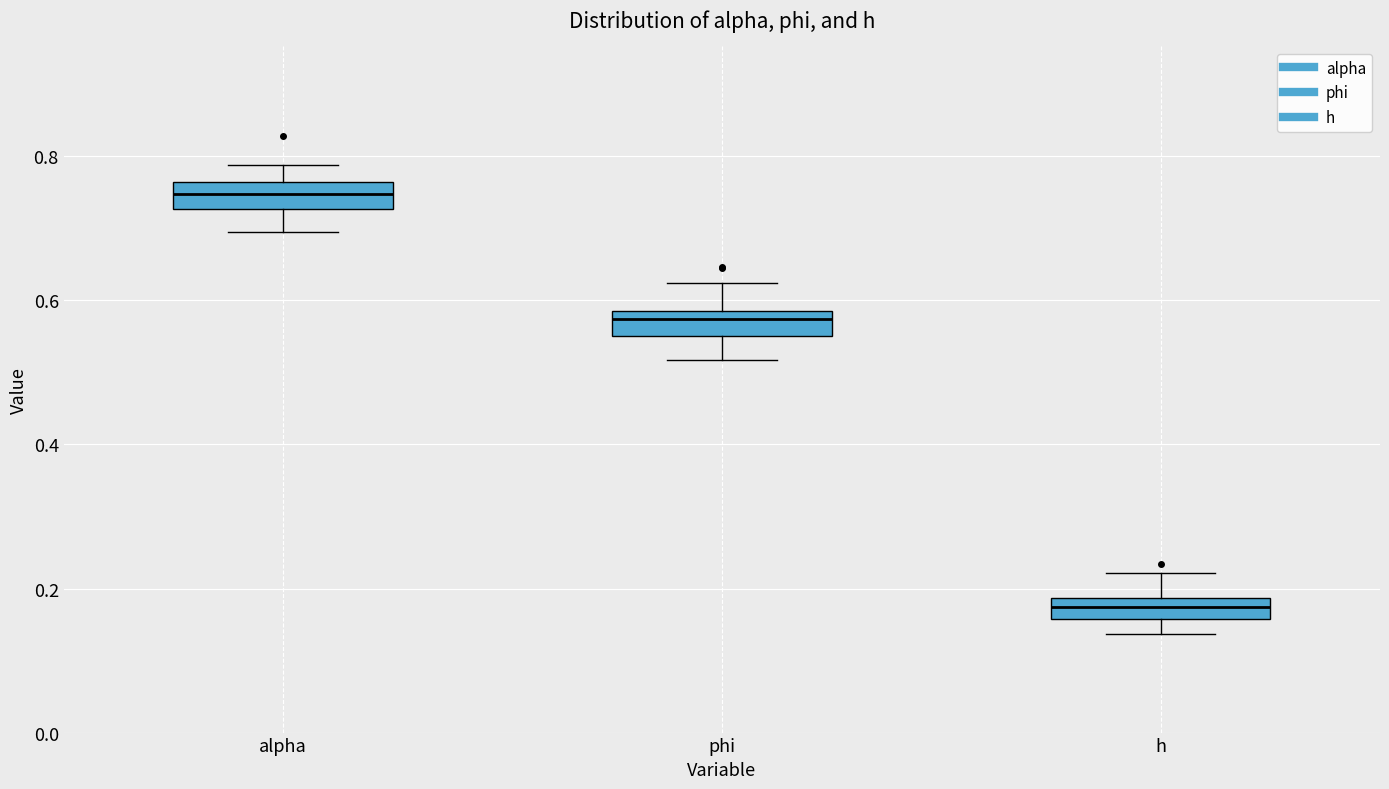

Which box's median line is the highest?

alpha